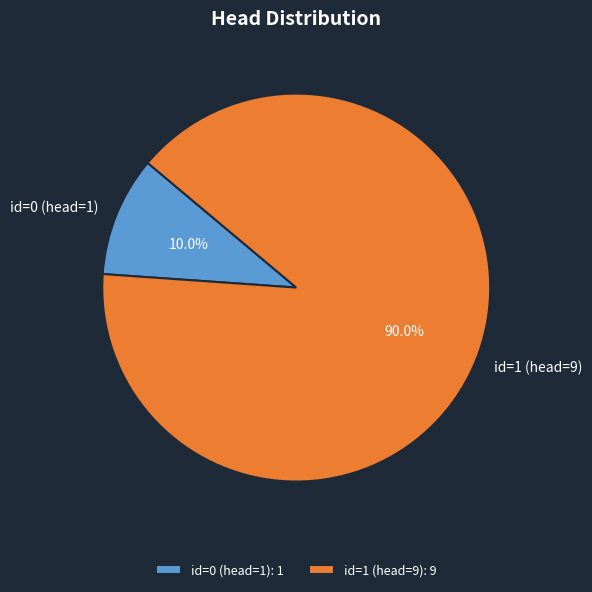

What percentage is the id=0 (head=1) slice, to the nearest percent?

10%